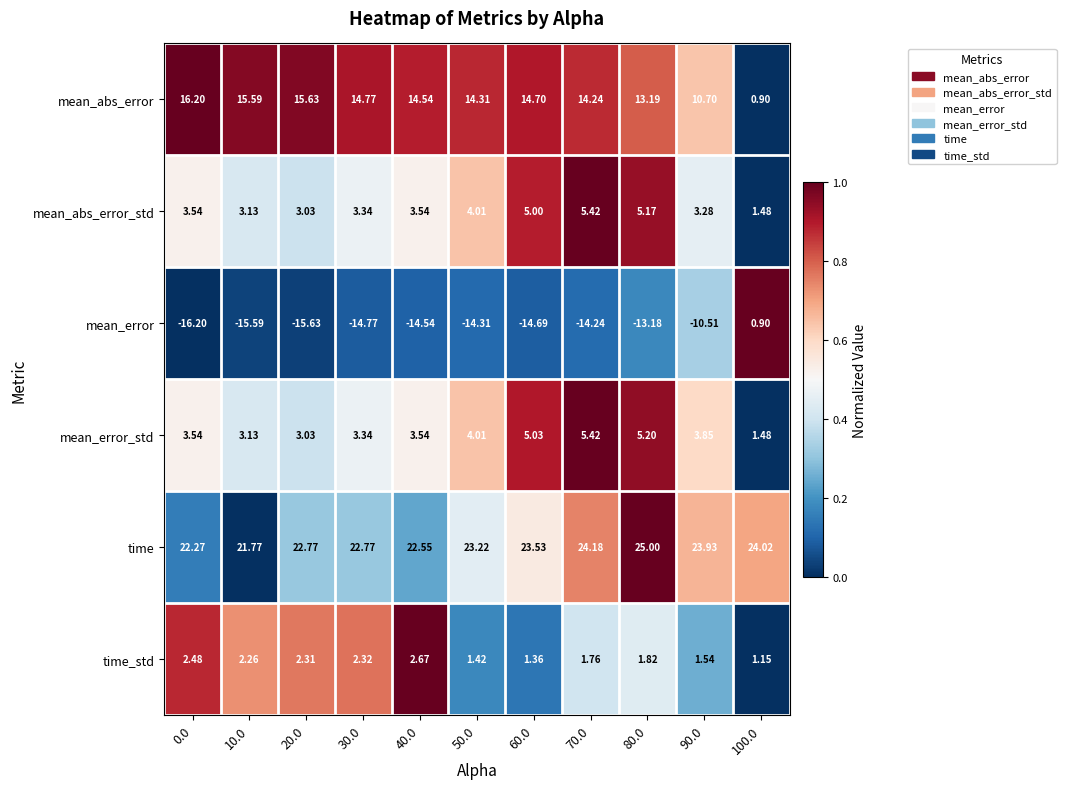

Which series has the widest spread of values?

mean_error